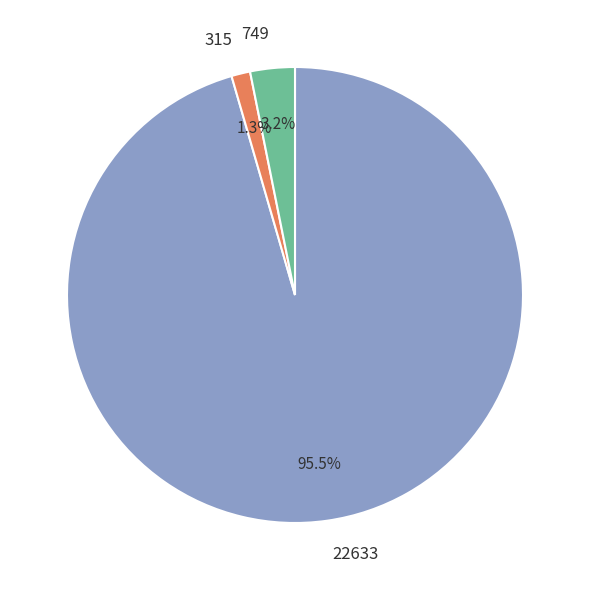

What is the largest slice in the pie chart?

22633